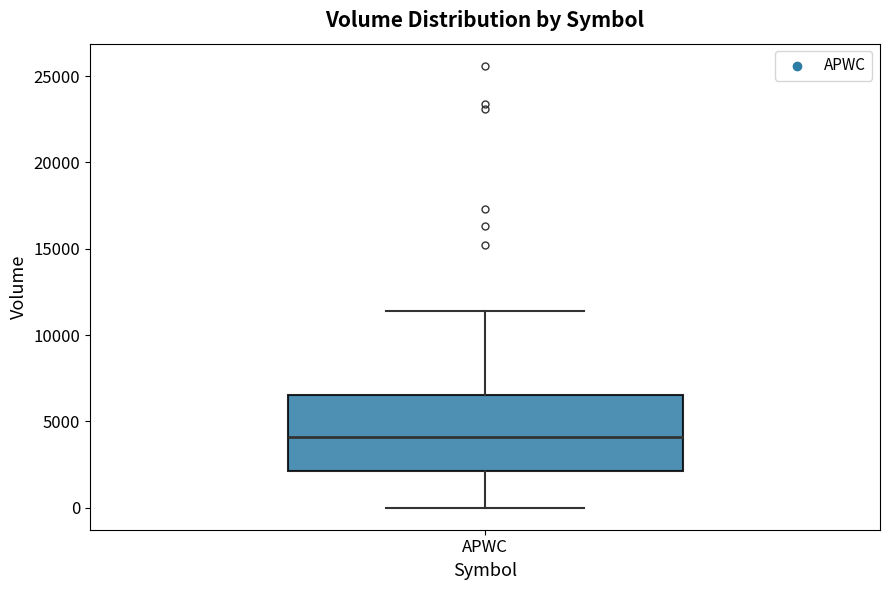

Transcribe this box plot: give where the median line is, the range the box spans, and where the two whiskers end, as read against the y-axis. The values are not printed on the chart, so give them approximately, as read against the axis.

median 4000, box 2000 to 6500, whiskers 0 to 11500